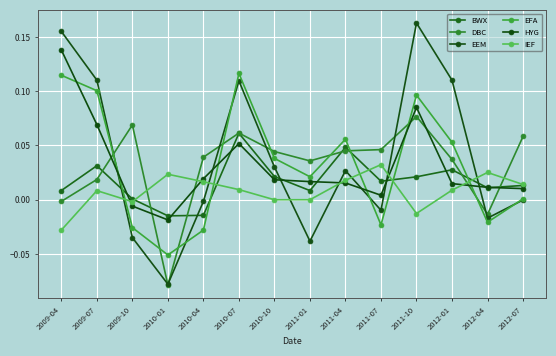

At 2010-01, list the series in order from smallest to largest.

DBC, EEM, EFA, HYG, BWX, IEF